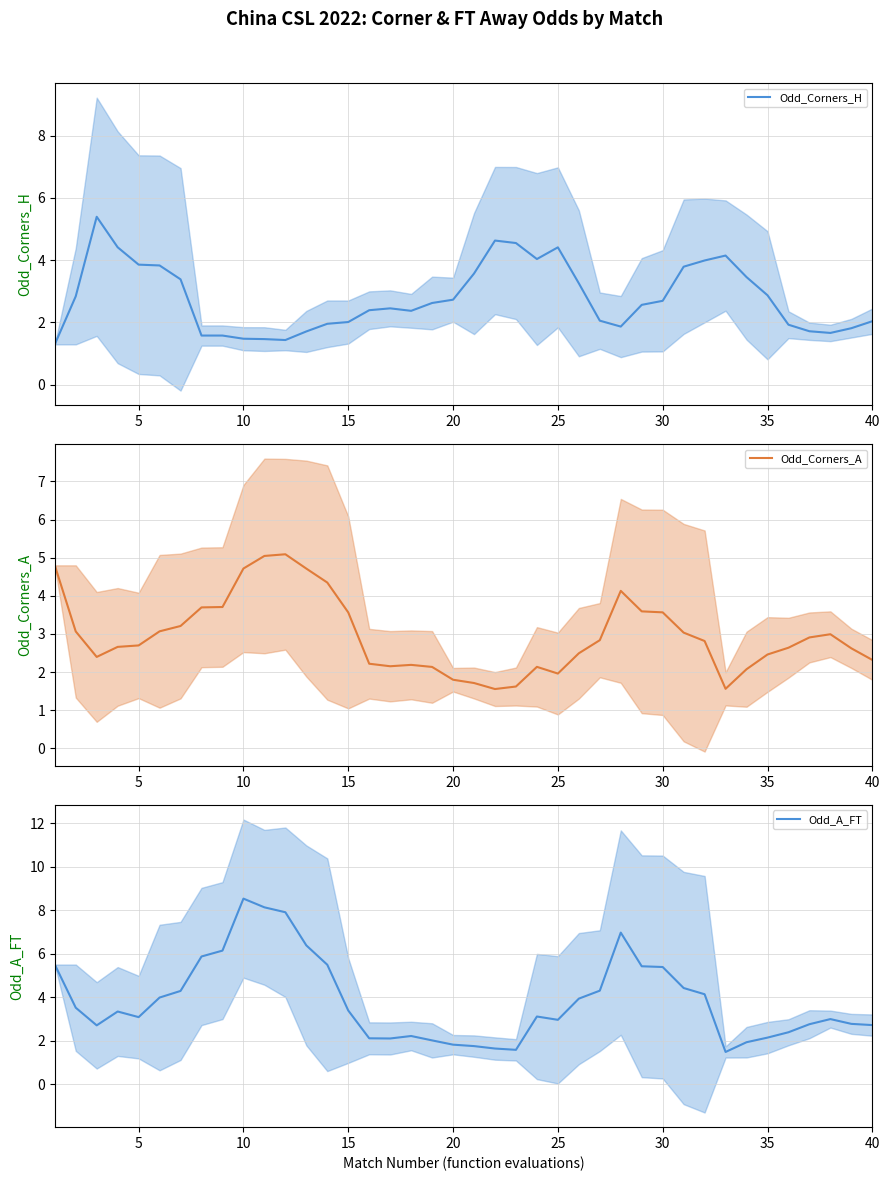

What is the difference between the maximum and minimum values in the Odd_A_FT series?

7.0